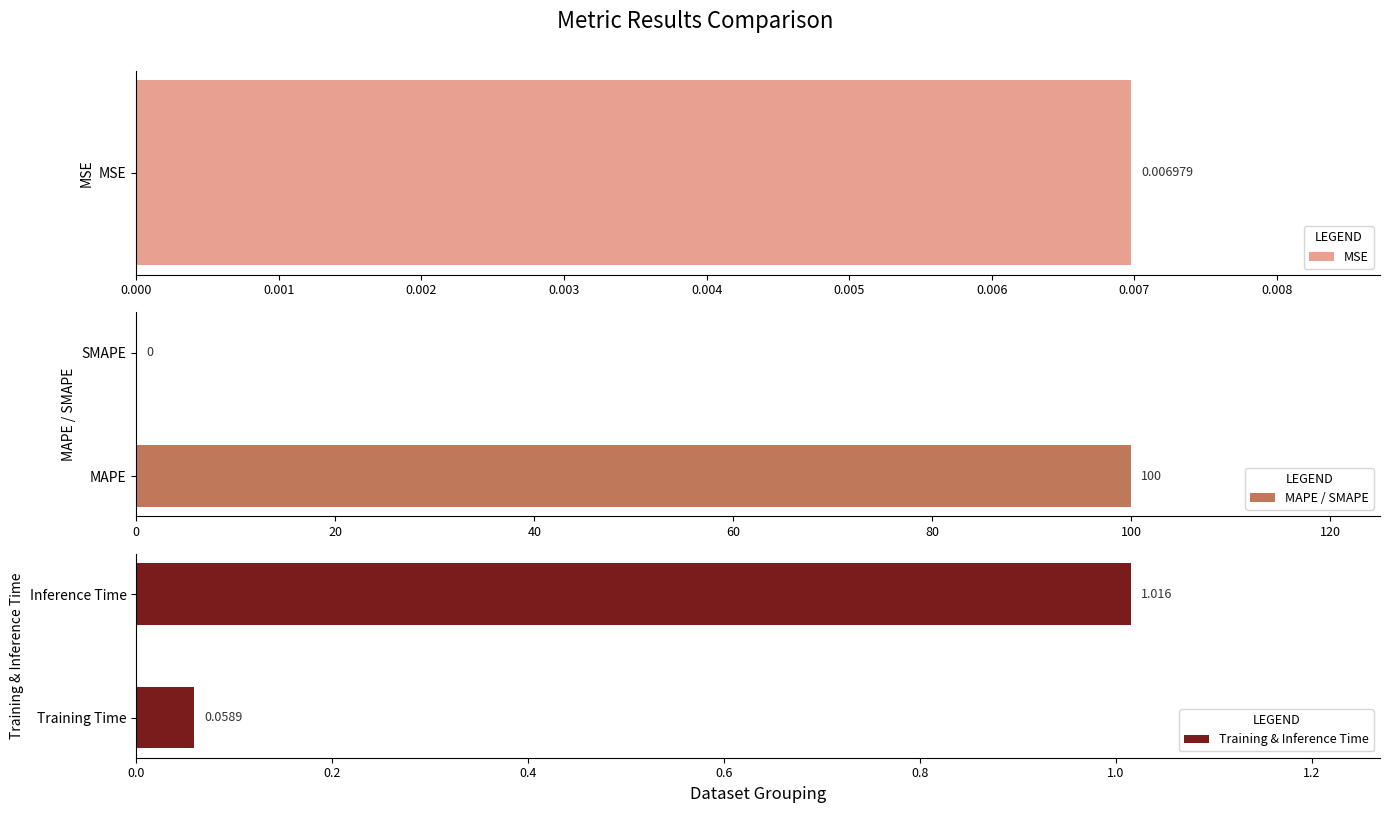

What is the value of the Training & Inference Time bar at the 2nd from the left?

1.0